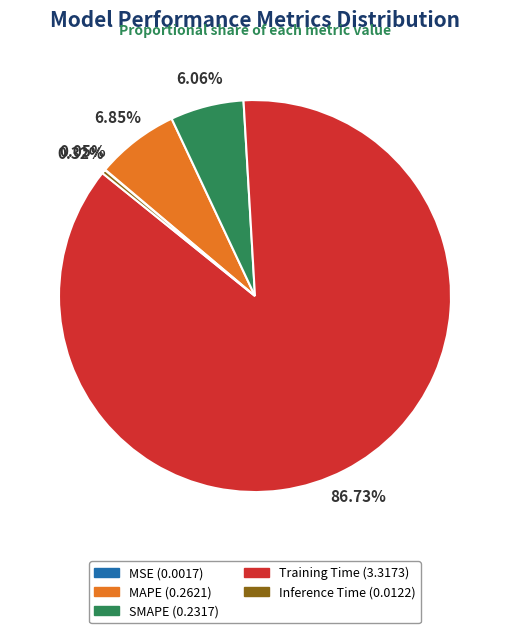

Which slice represents more than half of the pie?

Training Time